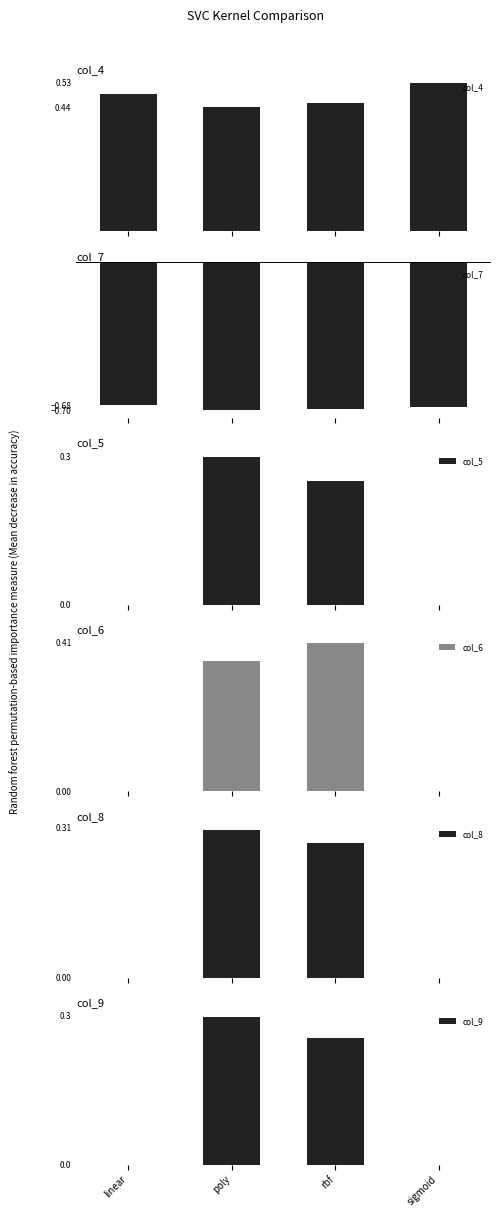

At linear, list the series in order from largest to smallest.

col_4, col_5, col_6, col_8, col_9, col_7